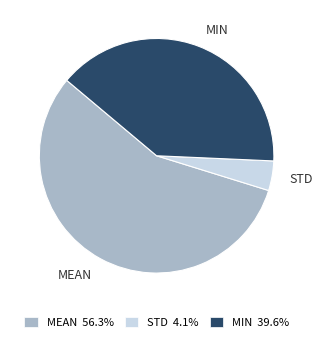

Count the number of slices in the pie.

3